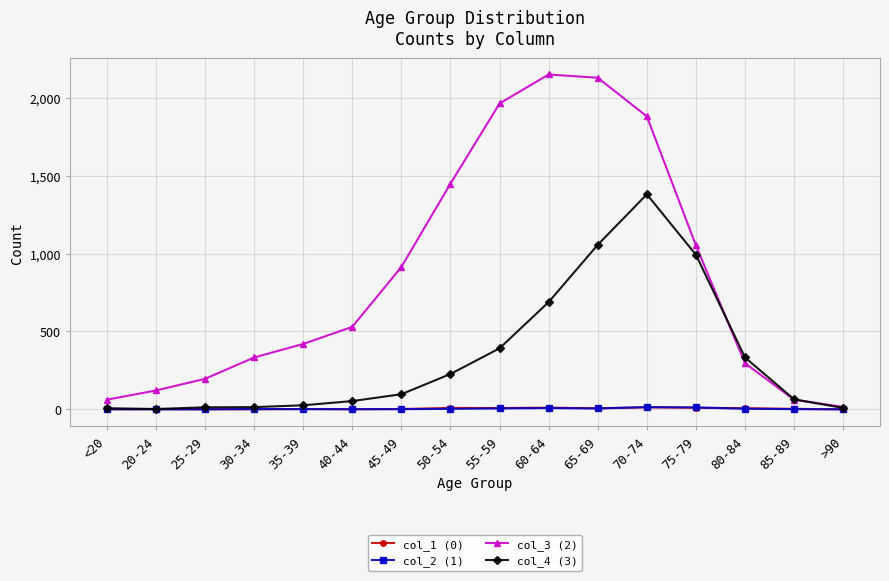

At how many categories does at least one series exceed 1295?

5